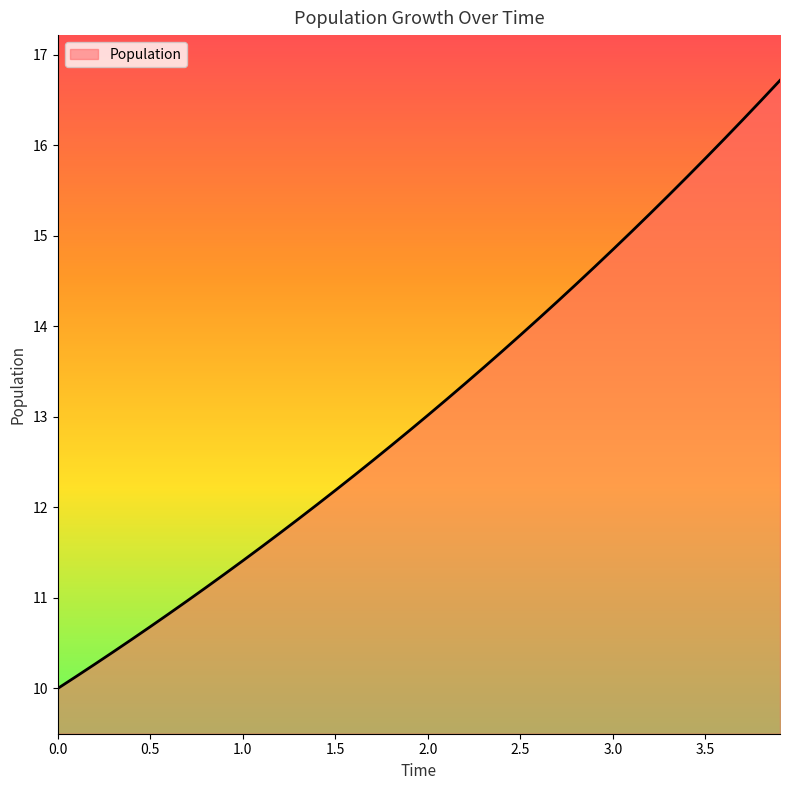

What is the greatest value displayed?

16.7